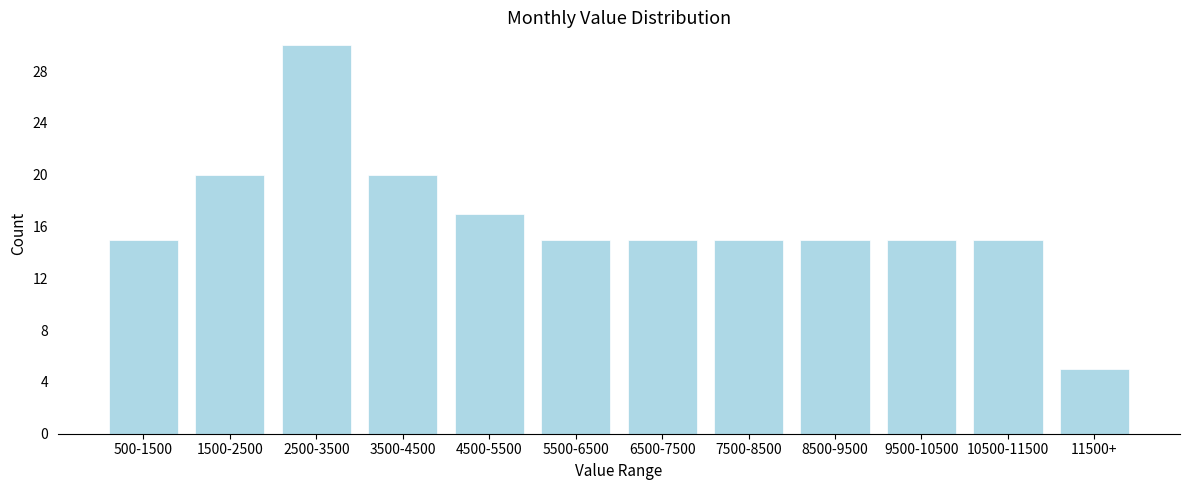

Reading left to right, transcribe all the data shown in this chart.

500-1500=15	1500-2500=20	2500-3500=30	3500-4500=20	4500-5500=17	5500-6500=15	6500-7500=15	7500-8500=15	8500-9500=15	9500-10500=15	10500-11500=15	11500+=5